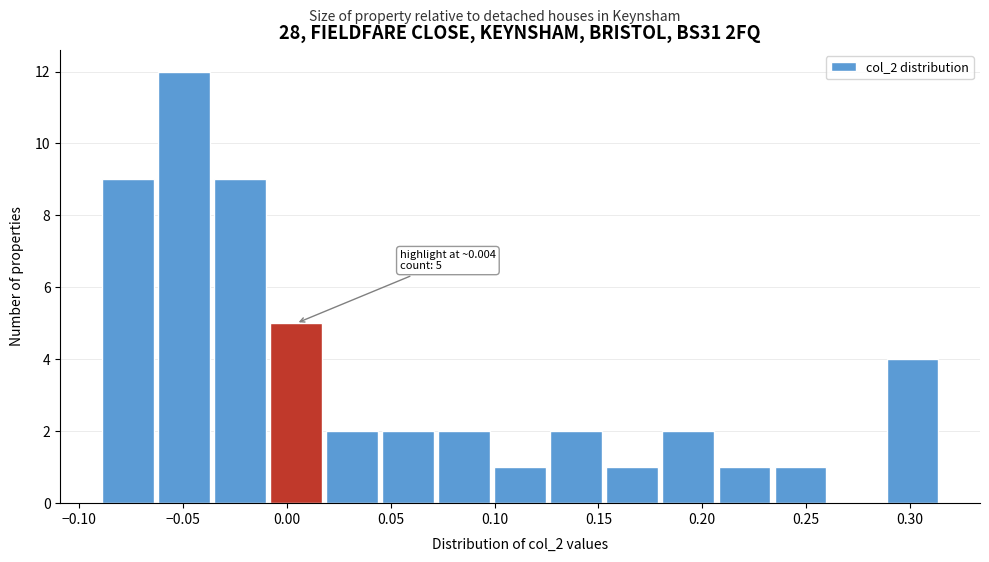

Over which range of the x-axis is the bar tallest?

-0.065 to -0.035